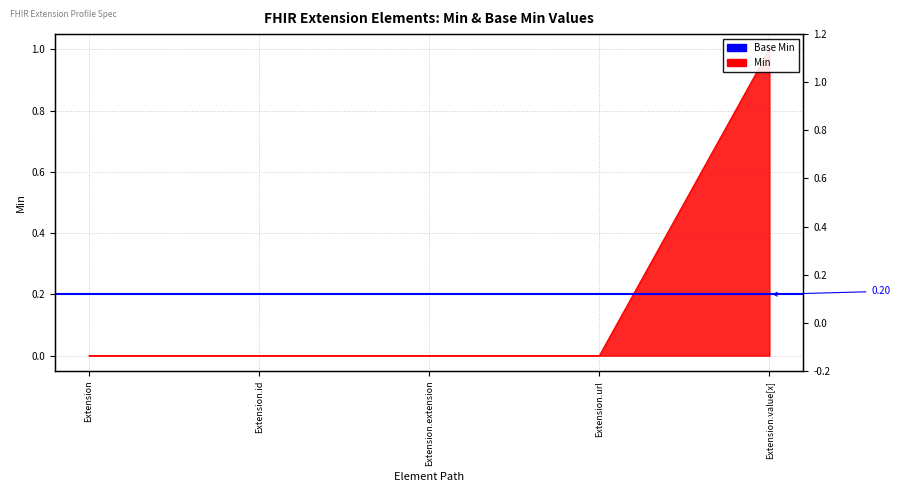

True or false: the data shows 0 at Extension.id.

False